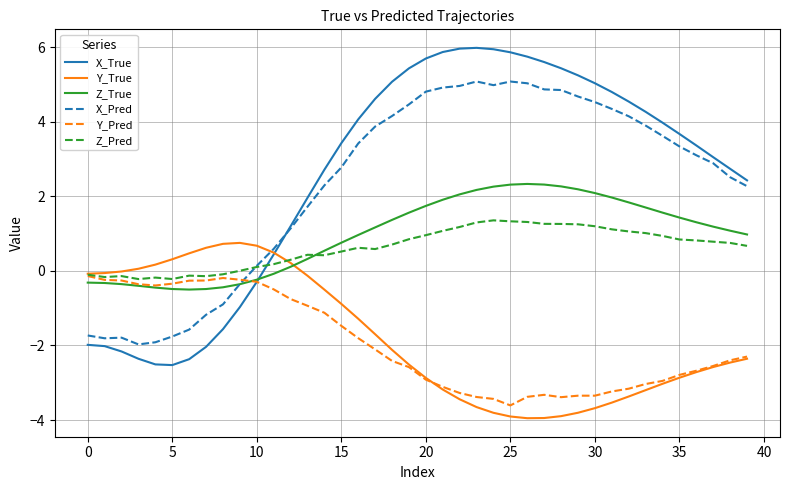

True or false: X_True and Z_Pred cross at least once.

True